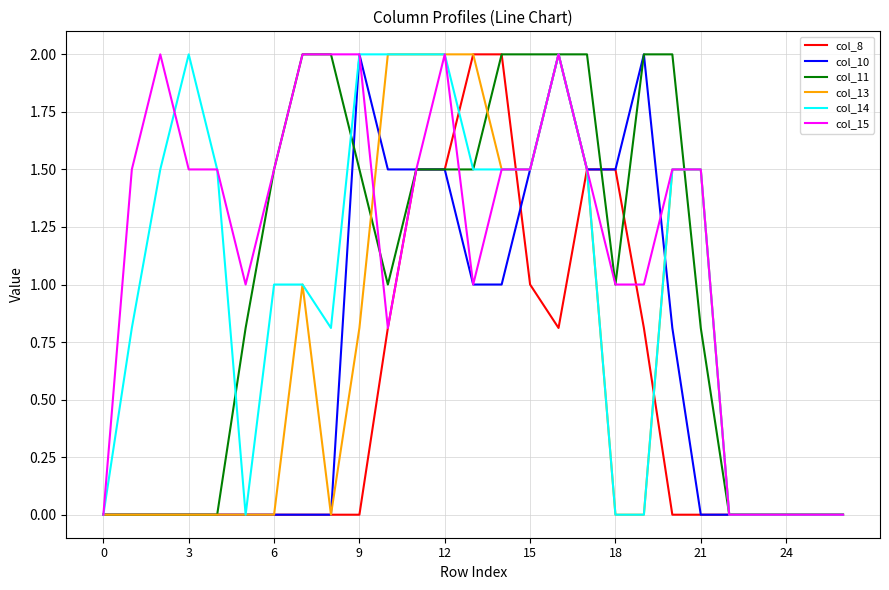

True or false: col_14 and col_10 intersect in this chart.

True